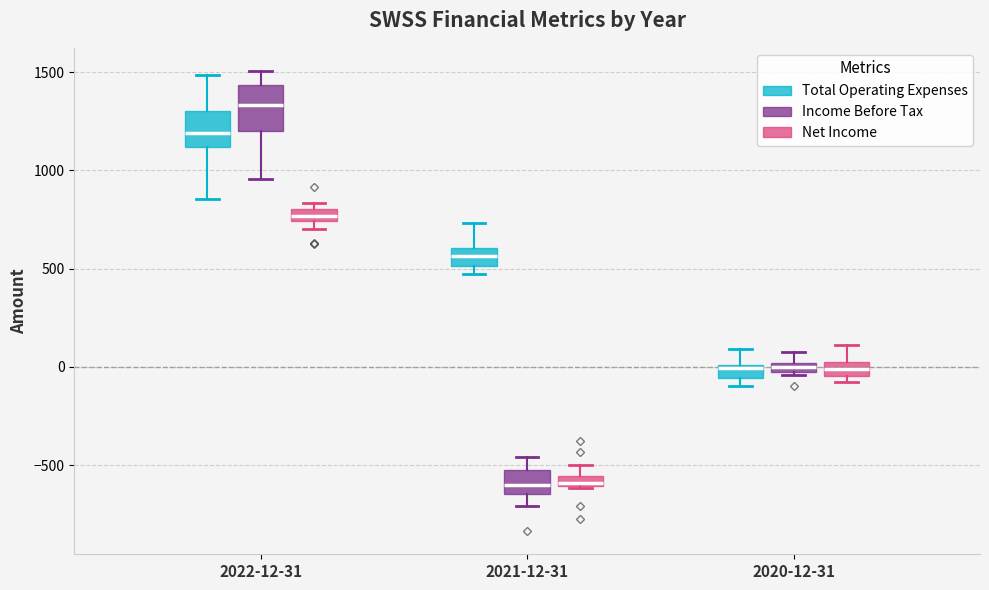

Where is the lower edge of the box for 2022-12-31 (Net Income) on the y-axis? The values are not printed on the chart, so give them approximately, as read against the axis.

750